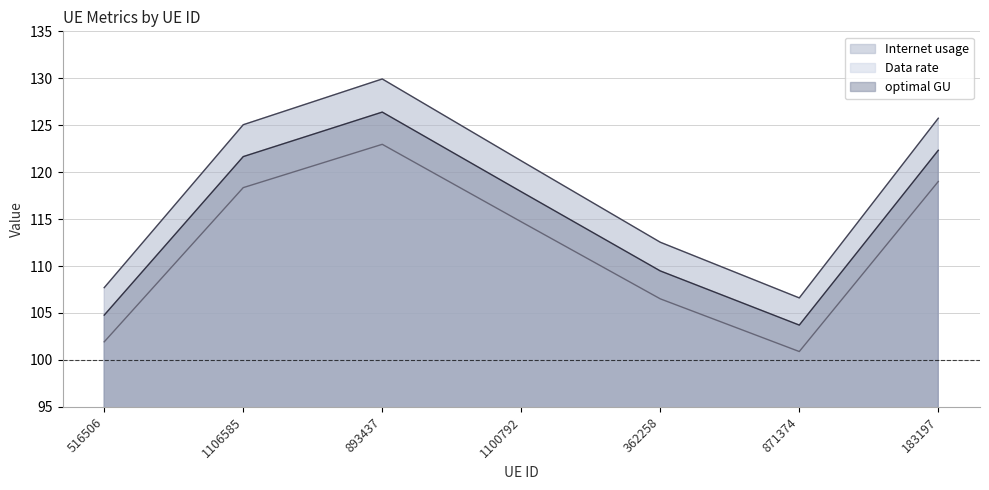

In optimal GU, how many points are higher than both neighbors (excluding endpoints)?

1